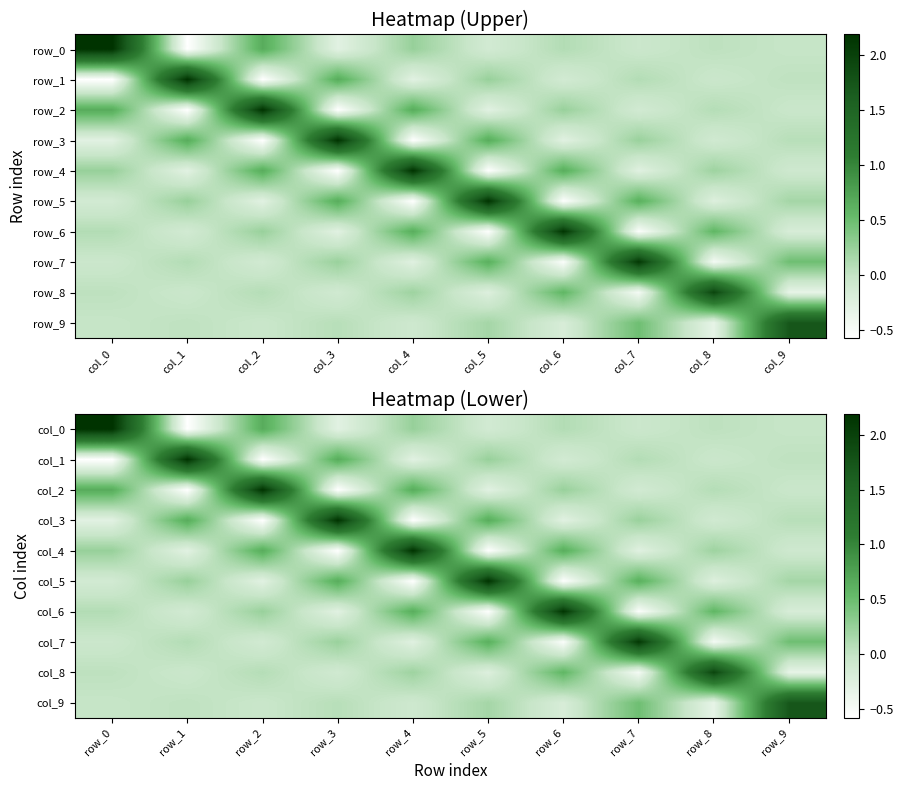

What is the lowest value of the col_1 series?

-0.6